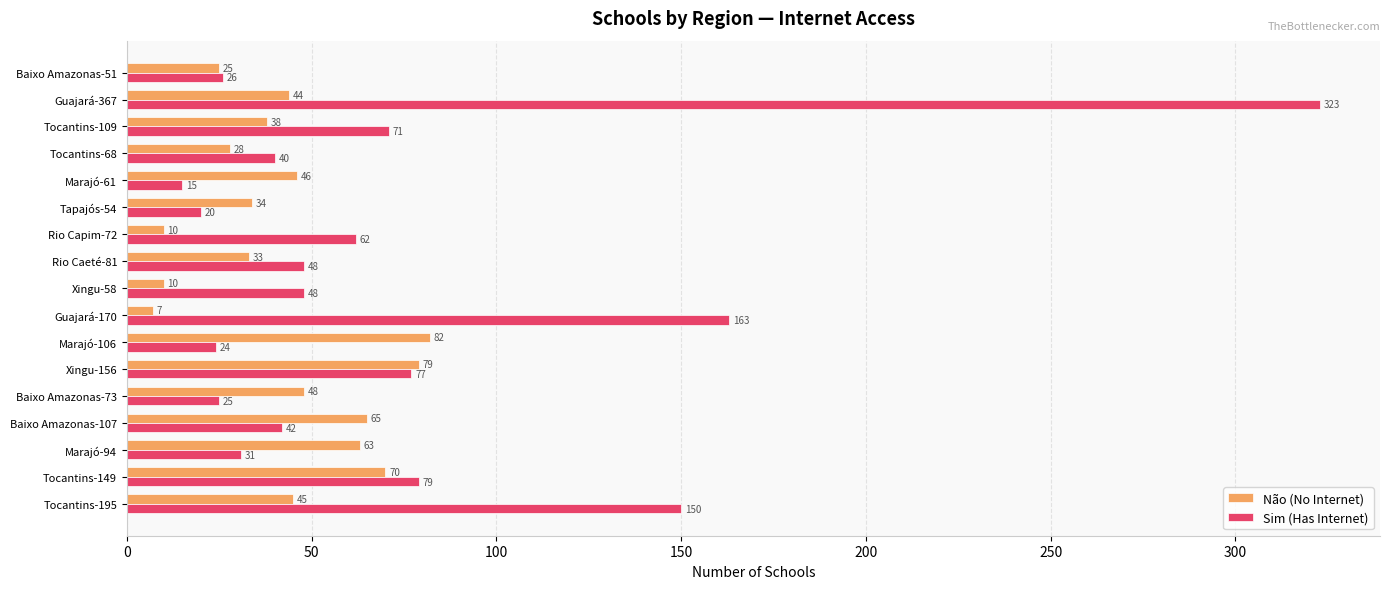

At Tocantins-109, list the series in order from smallest to largest.

Não (No Internet), Sim (Has Internet)